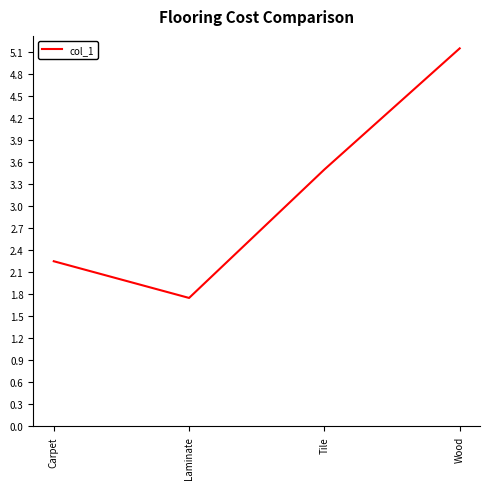

Rank the categories by value from lowest to highest.

Laminate, Carpet, Tile, Wood